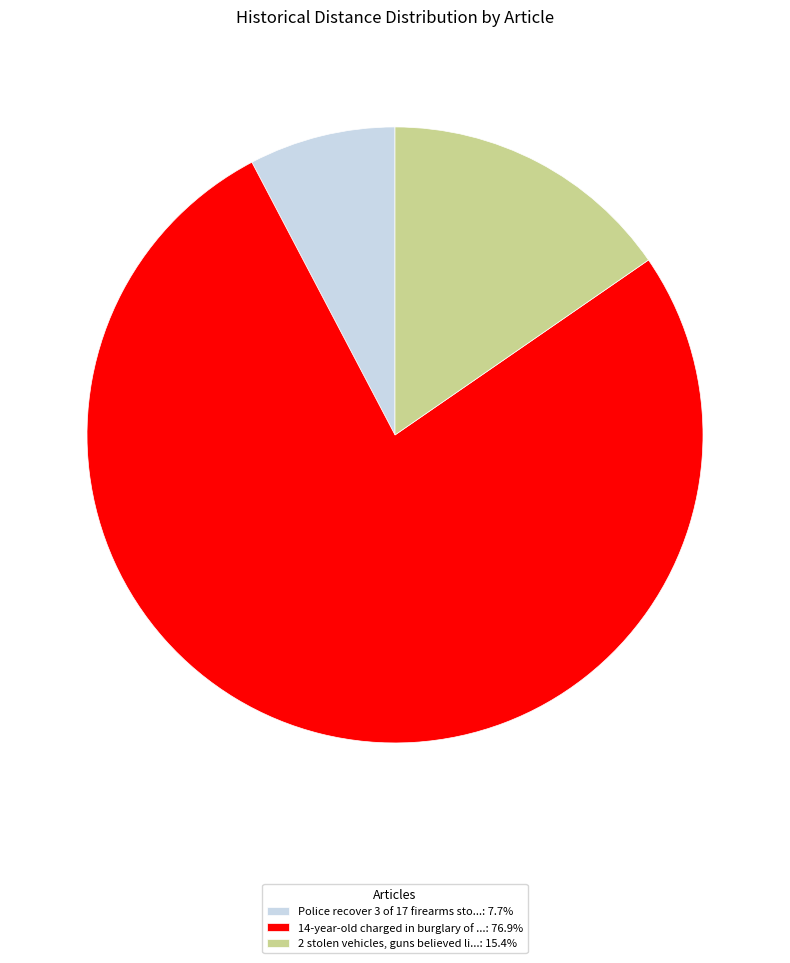

Approximately how many times larger is the value at 14-year-old charged in burglary of ...: 76.9% compared to 2 stolen vehicles, guns believed li...: 15.4%?

5.0